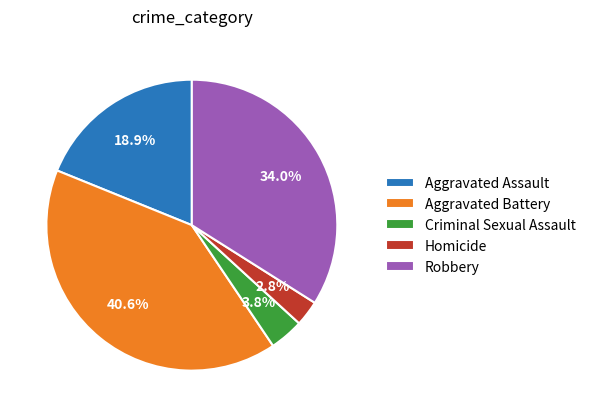

Which category has the biggest portion of the pie?

Aggravated Battery